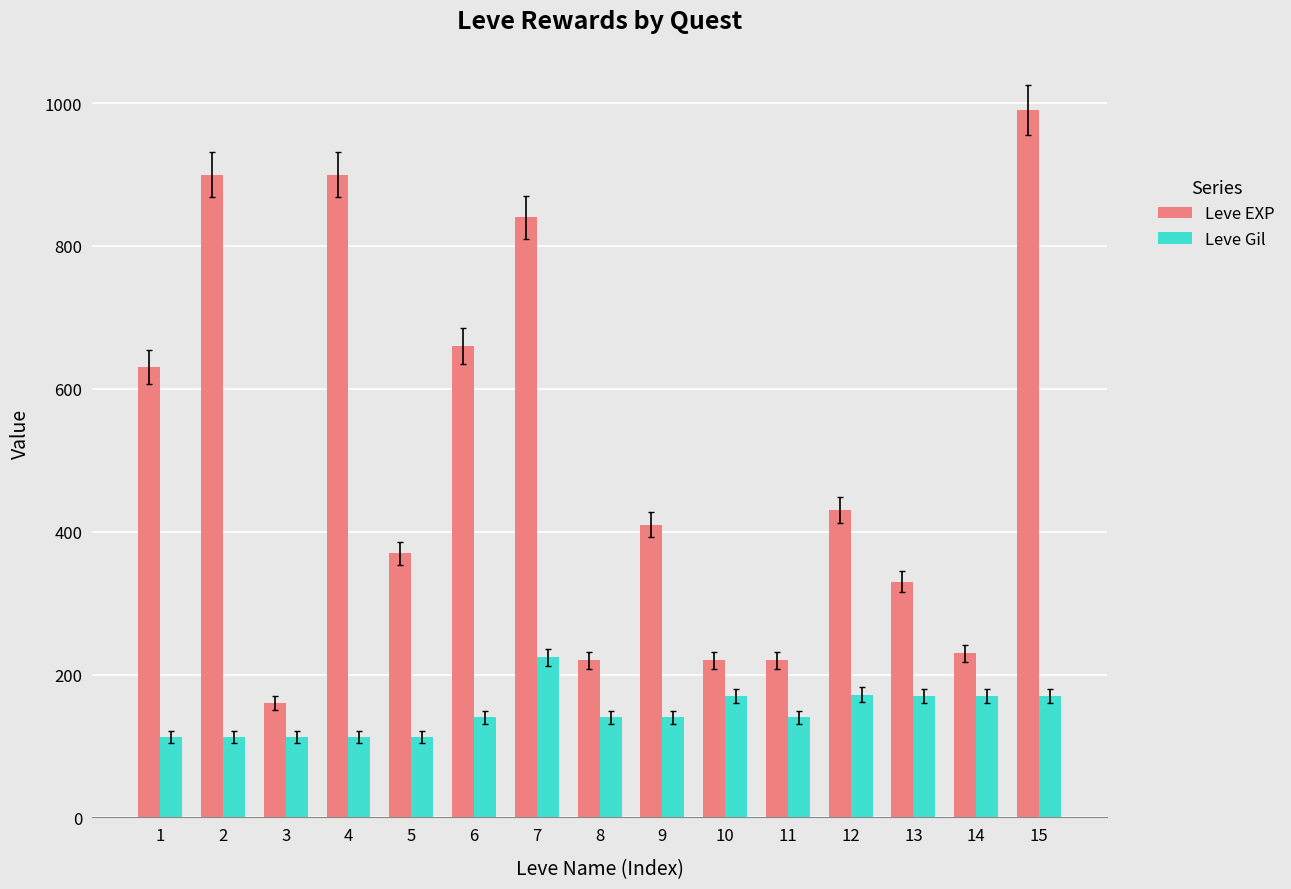

Count the number of data series in this chart.

2